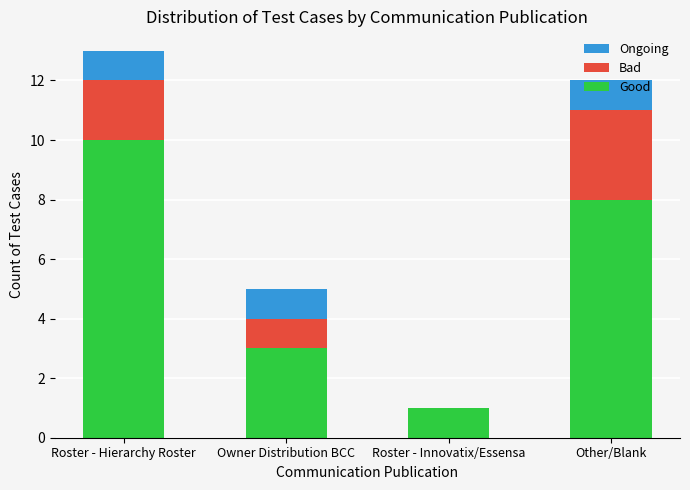

Does the chart contain stacked bars?

Yes